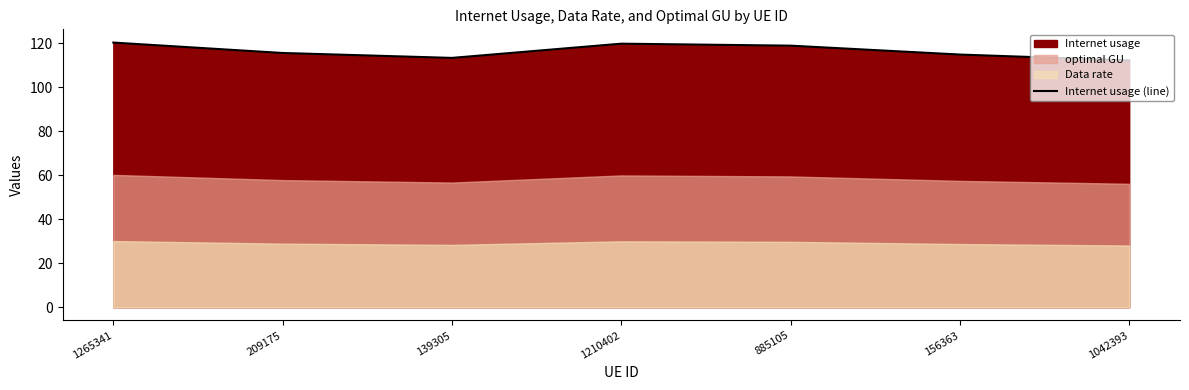

What is the maximum value shown in the chart?

120.4